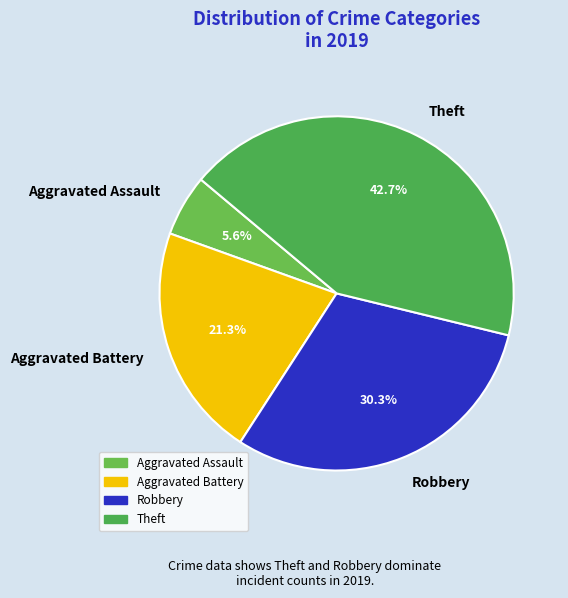

What is the total percentage of Robbery and Aggravated Battery?

51.7%